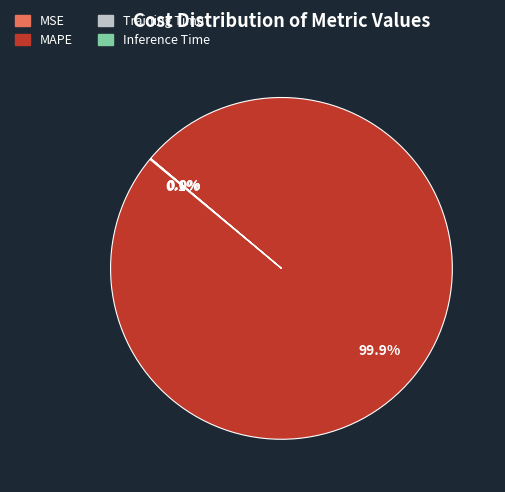

Does any single category account for the majority?

Yes